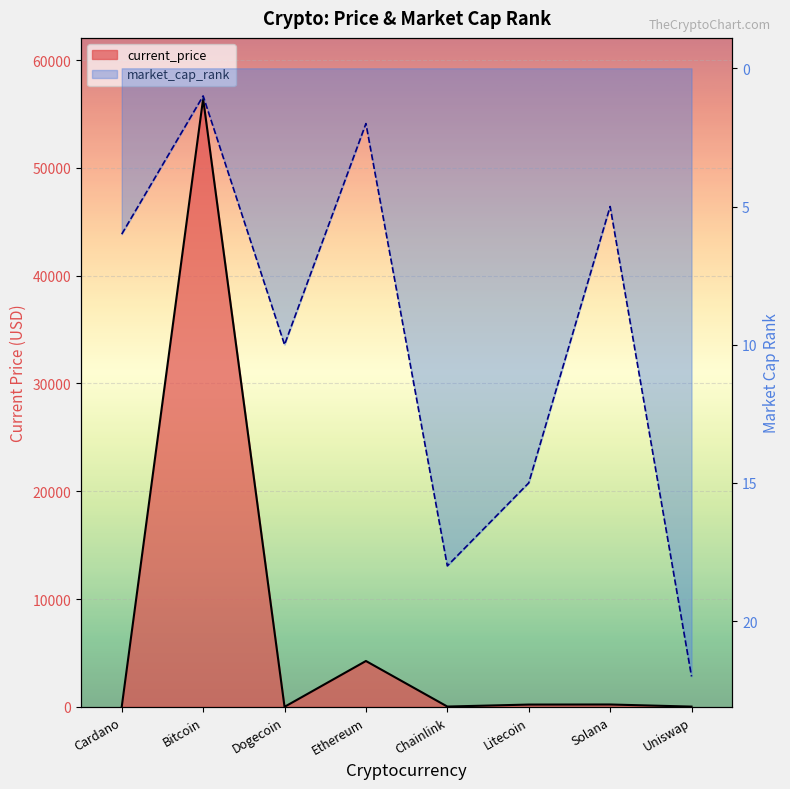

What position from the right is Dogecoin?

6